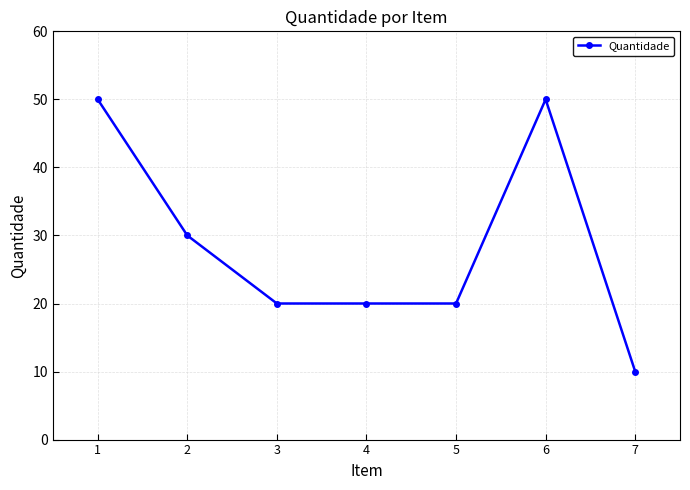

What is the difference between the maximum and minimum values?

40